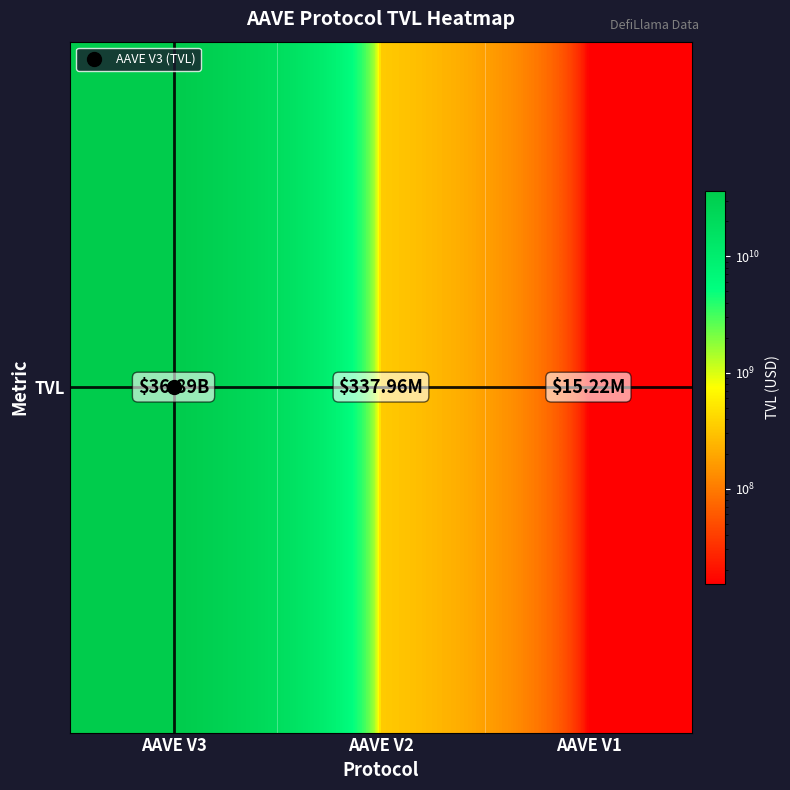

Rank the categories by value from highest to lowest.

AAVE V3, AAVE V2, AAVE V1